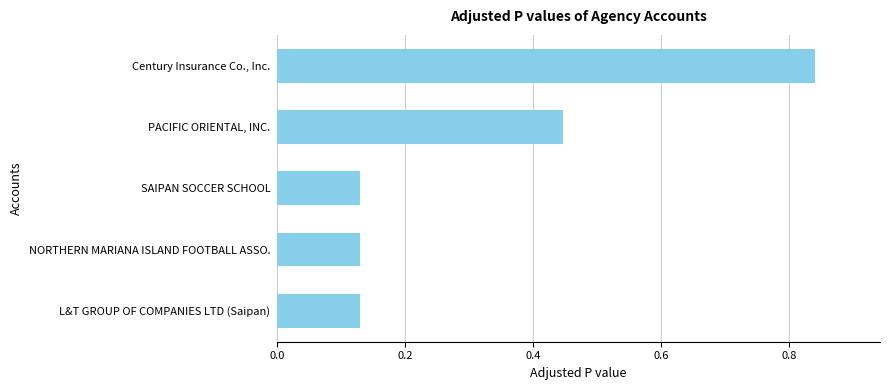

Which category has the highest value across all series?

Century Insurance Co., Inc.